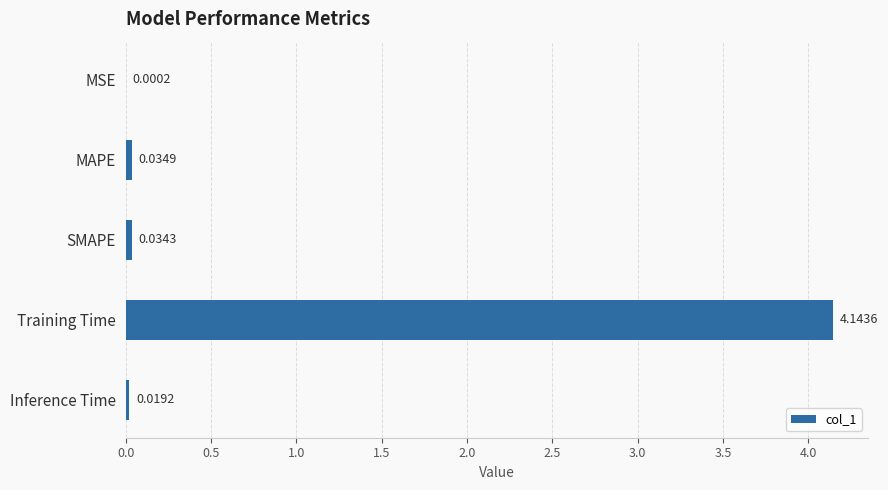

Does the chart contain stacked bars?

No